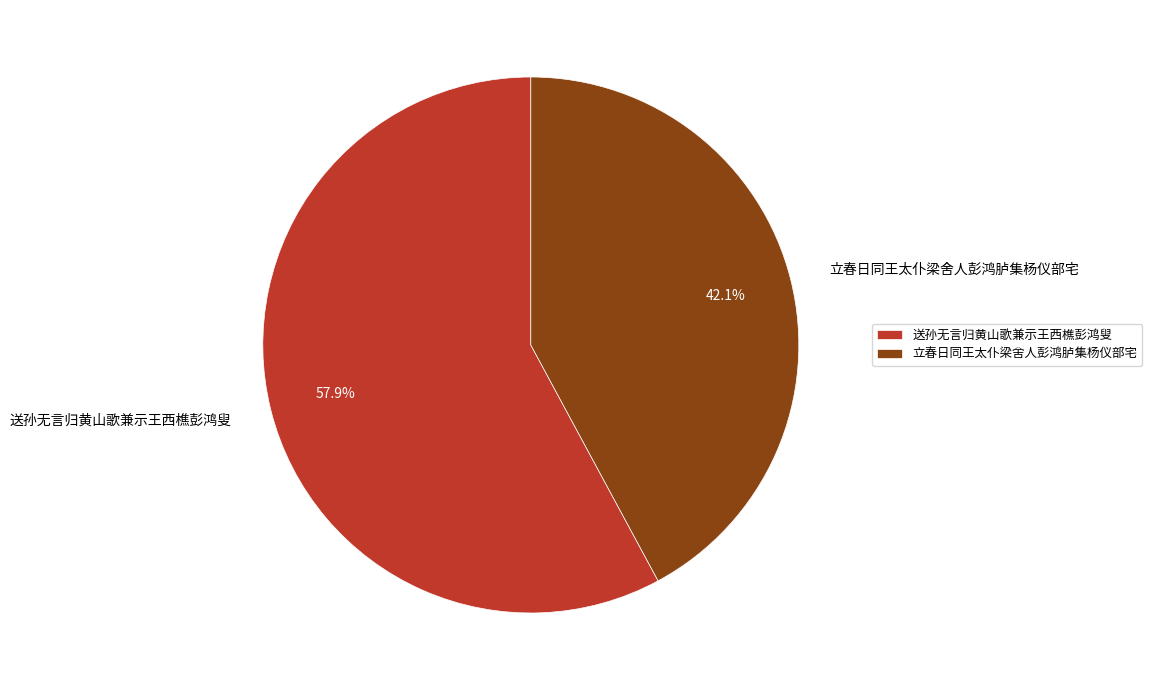

Combined, do 送孙无言归黄山歌兼示王西樵彭鸿叟 and 立春日同王太仆梁舍人彭鸿胪集杨仪部宅 account for over 50%?

Yes